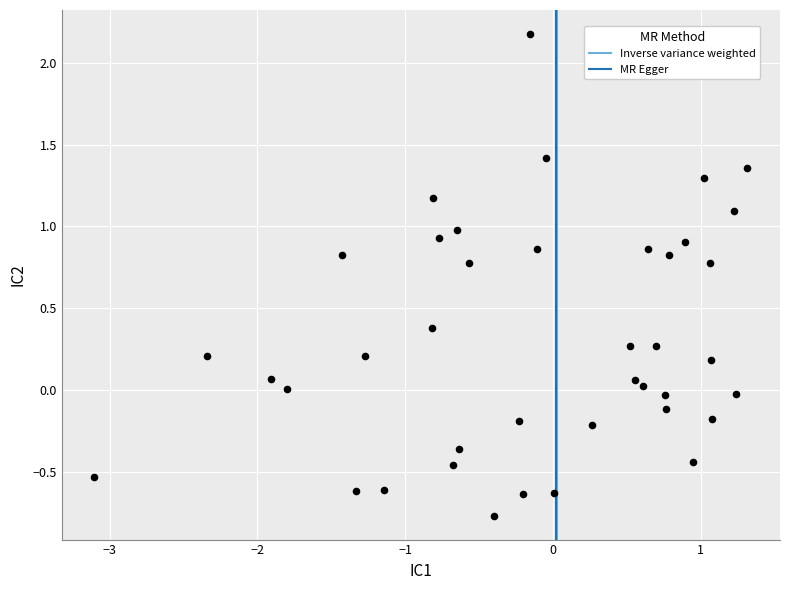

What is the range of X values (max minus min)?

4.4